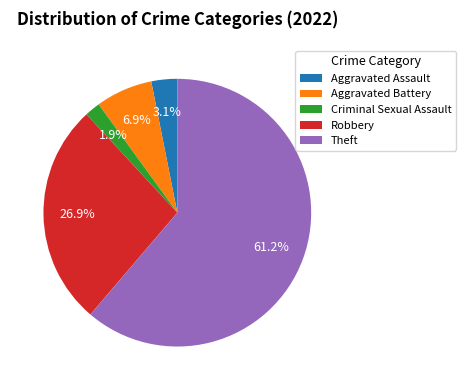

To the nearest percent, what is the difference between the Aggravated Assault and Criminal Sexual Assault slice percentages?

1%